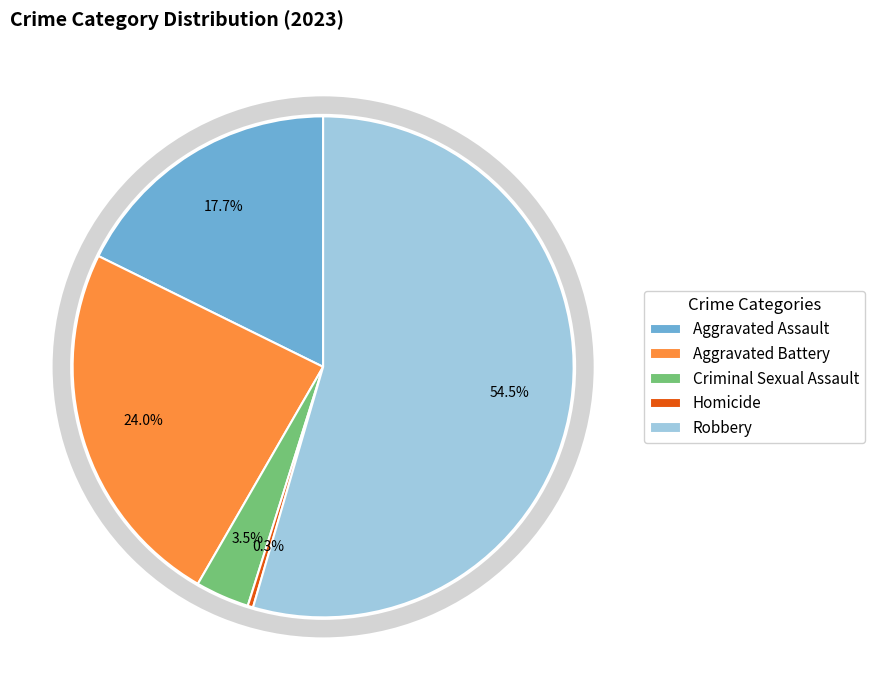

To the nearest percent, what is the combined percentage of Aggravated Assault and Aggravated Battery?

42%